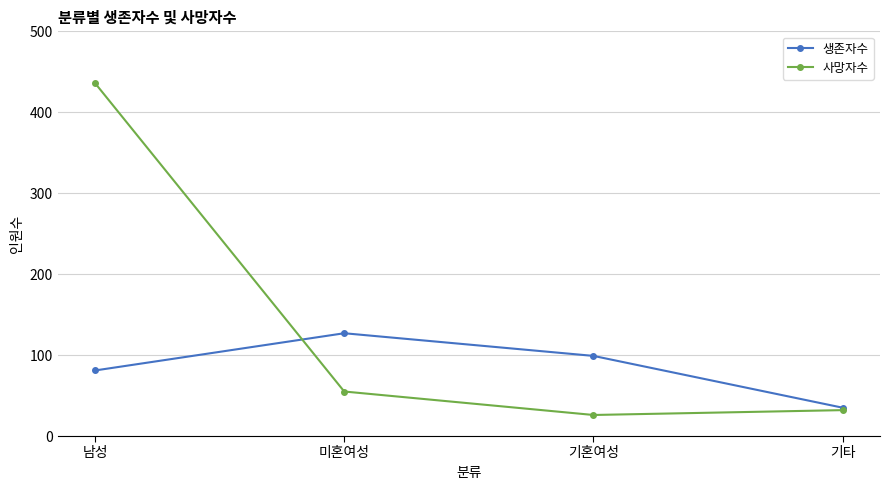

At which category is the sum across all series the highest?

남성